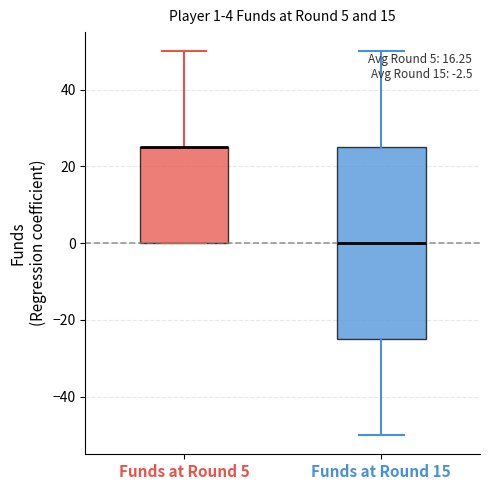

Comparing the boxes themselves (not the whiskers), which one is the tallest?

Funds at Round 15